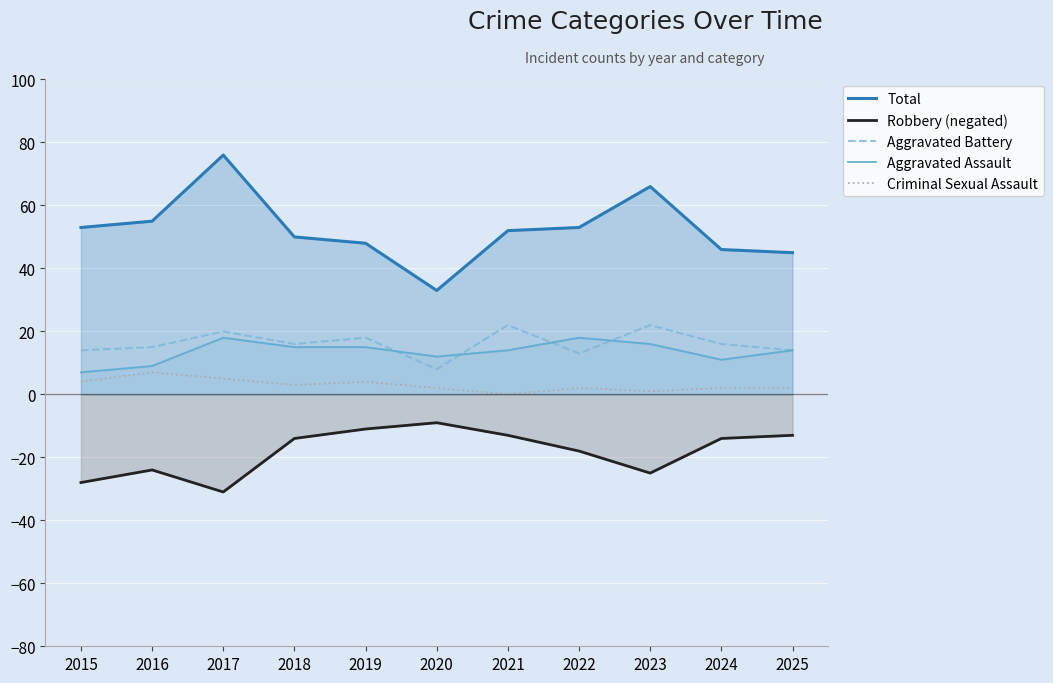

Reading left to right, list all the values displayed in this chart.

Total: 53	55	76	50	48	33	52	53	66	46	45
Robbery (negated): -28	-24	-31	-14	-11	-9	-13	-18	-25	-14	-13
Aggravated Battery: 14	15	20	16	18	8	22	13	22	16	14
Aggravated Assault: 7	9	18	15	15	12	14	18	16	11	14
Criminal Sexual Assault: 4	7	5	3	4	2	0	2	1	2	2